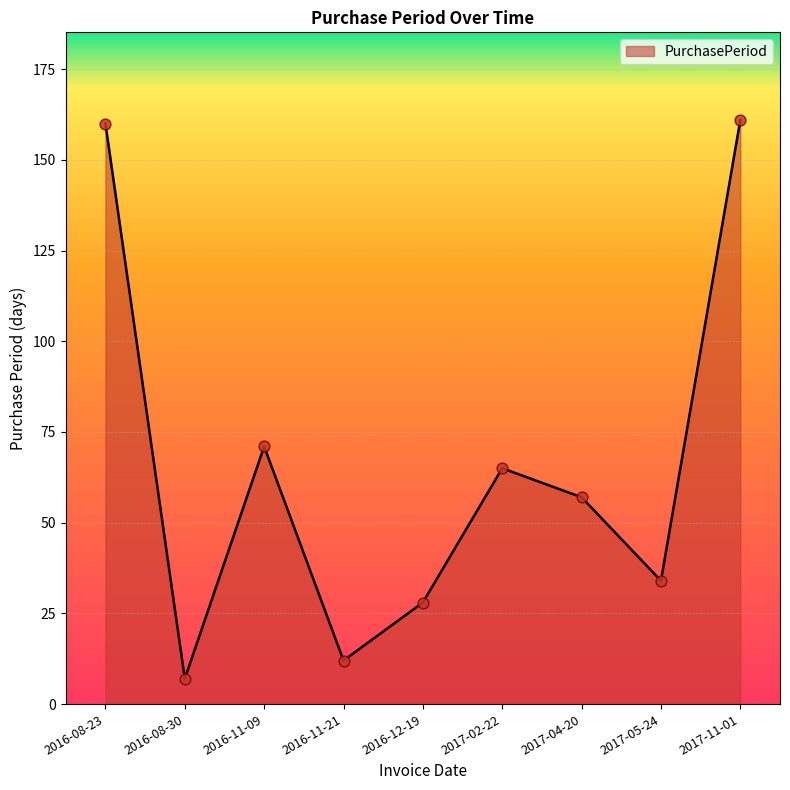

What is the ratio of the value at 2016-08-23 to the value at 2016-08-30?

22.9